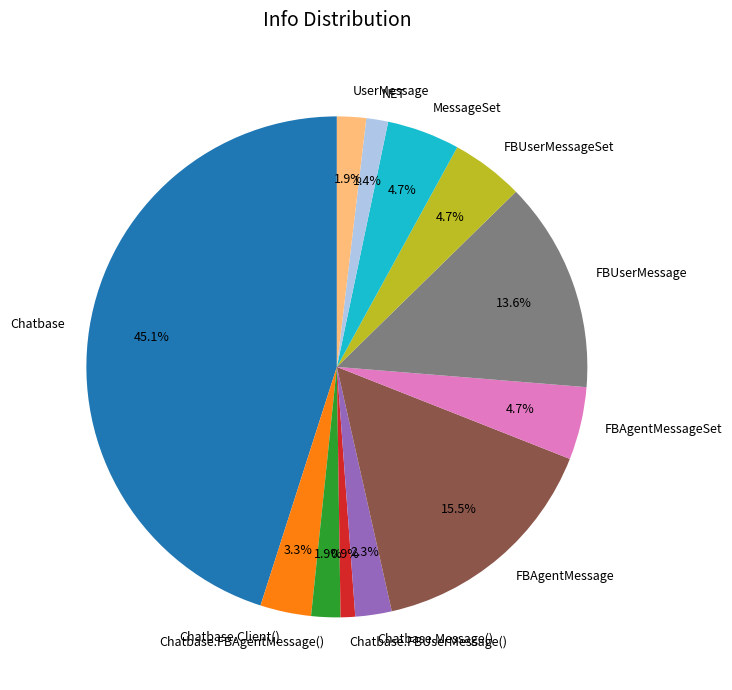

Is it true that Chatbase.Client() is 3% of the pie?

True